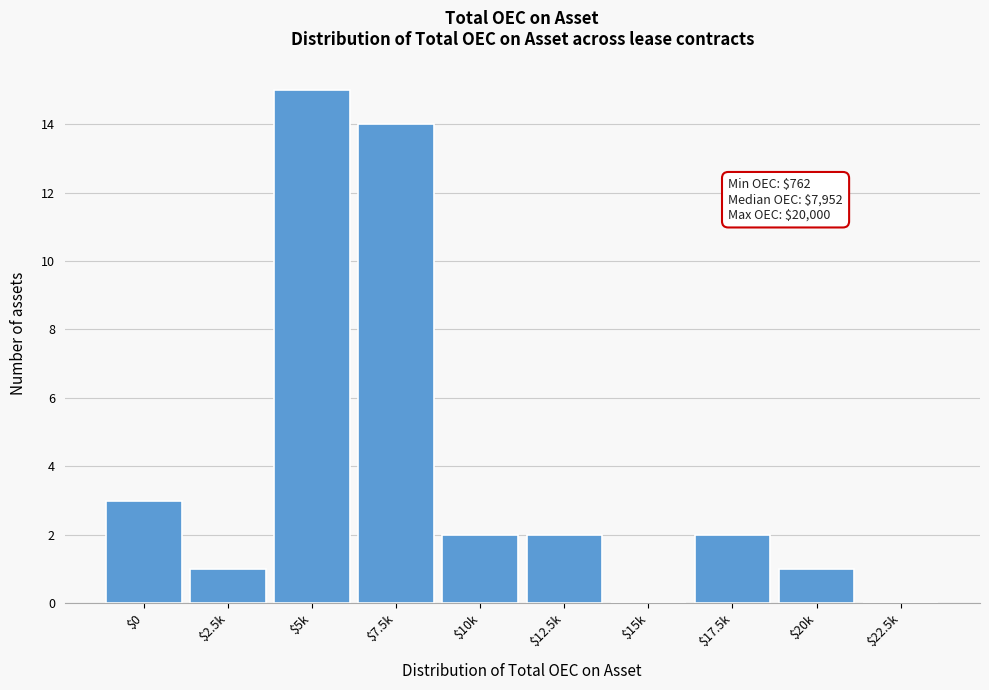

What is the greatest value displayed?

15